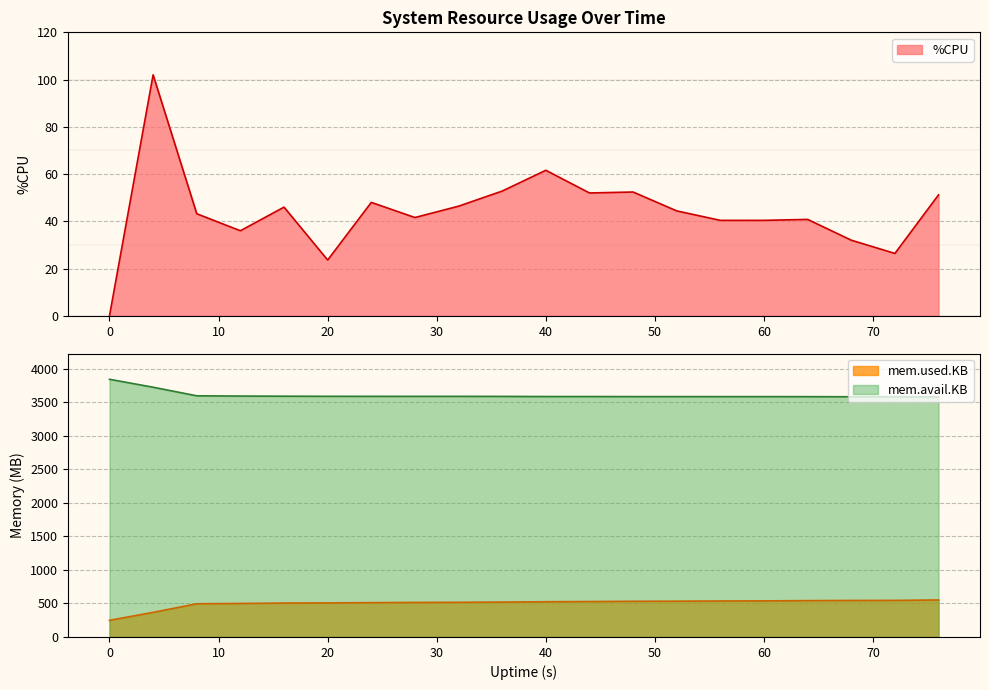

True or false: %CPU and mem.used.KB intersect in this chart.

False